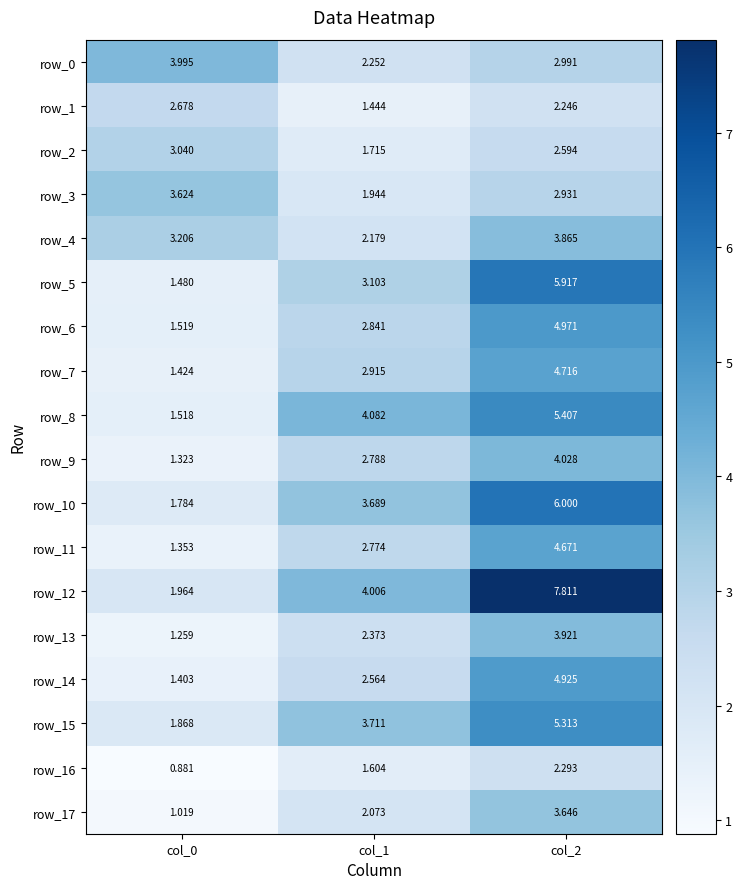

At which label does row_14 reach its peak?

col_2